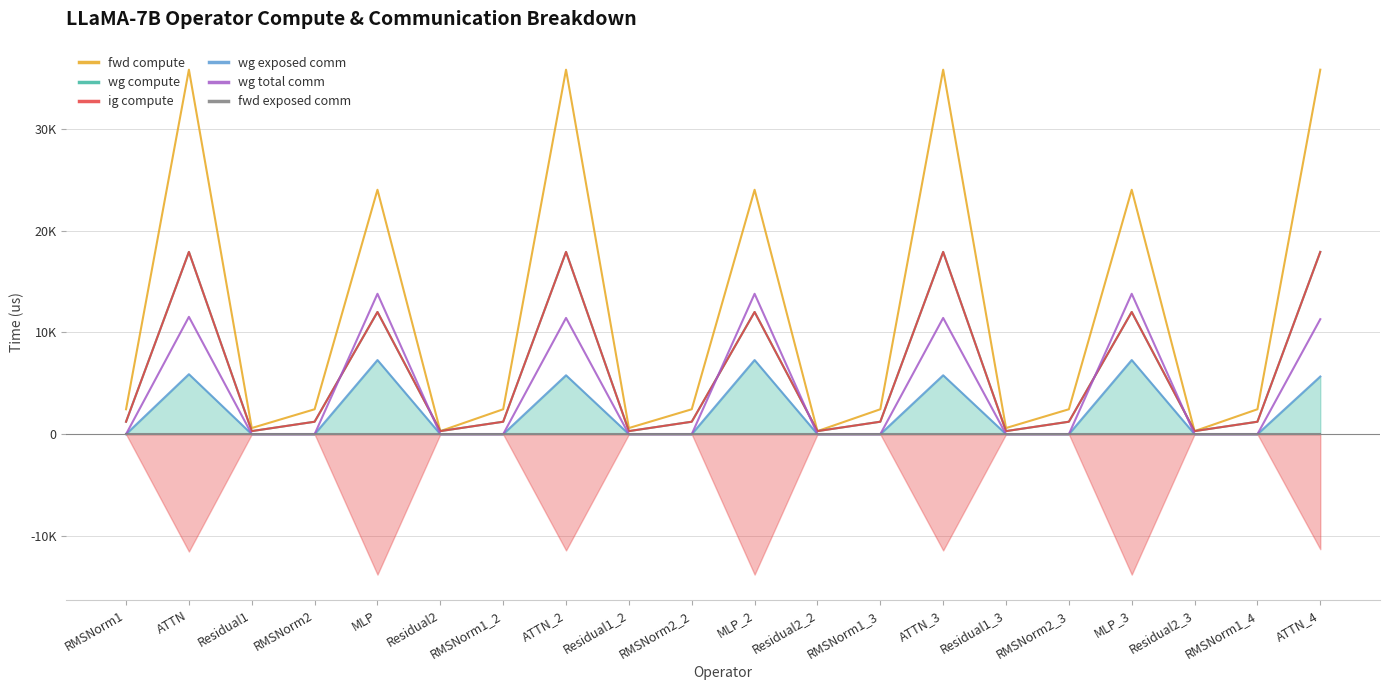

What is the difference between the highest and lowest values at ATTN_2?

35827.4